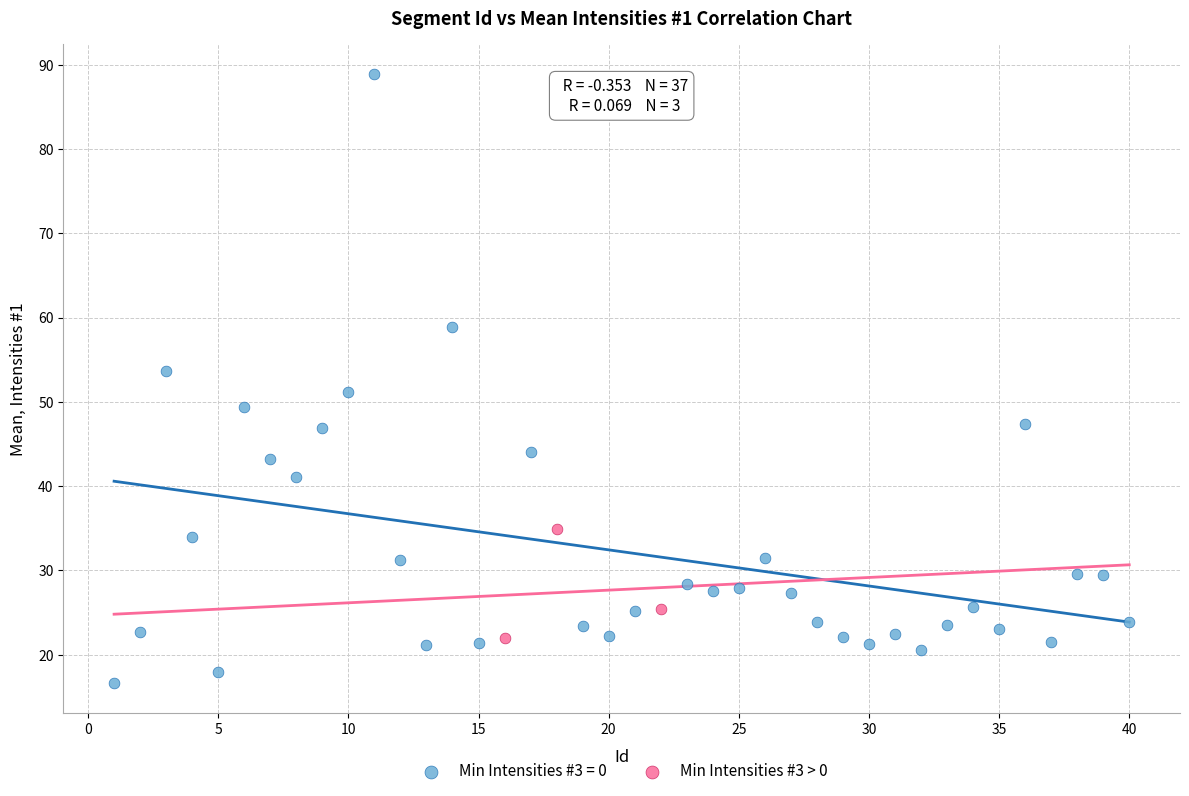

Which series contains the lowest Y value?

Min Intensities #3 = 0